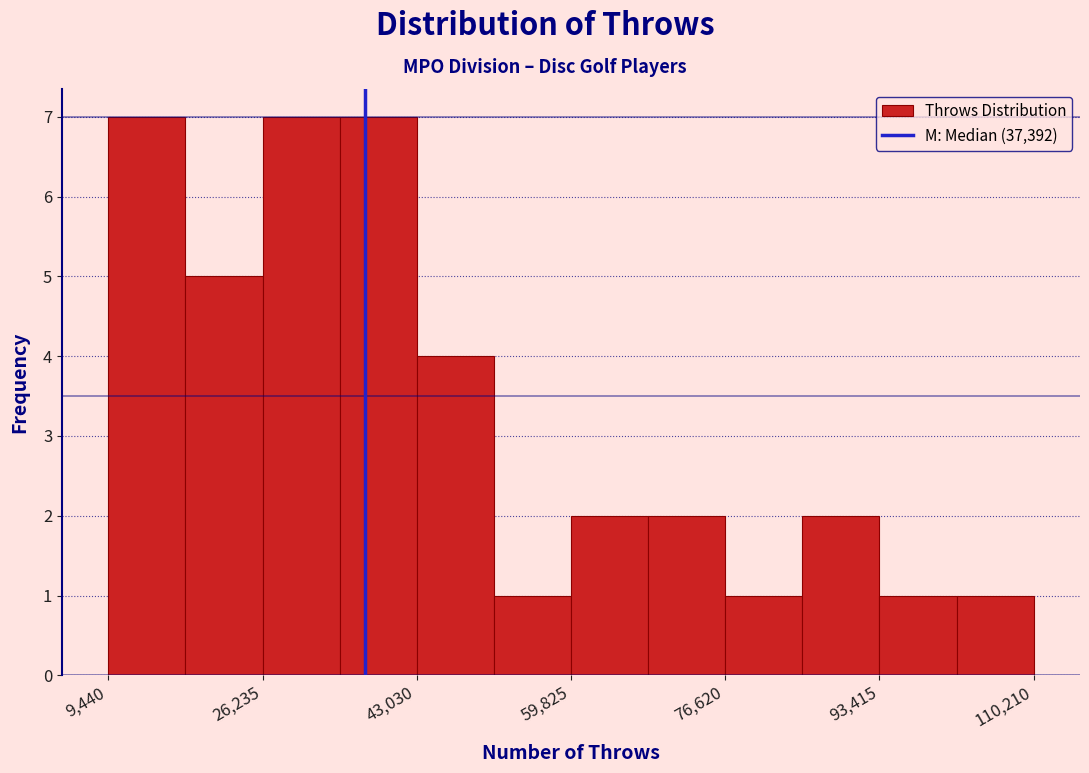

Reading left to right, transcribe this chart: for each bar, give the range it covers on the x-axis and its height. Neither the bar edges nor the heights are printed on the chart, so give them approximately, as read against the axes.

10000 to 18000: 7
18000 to 26000: 5
26000 to 34000: 7
34000 to 44000: 7
44000 to 52000: 4
52000 to 60000: 1
60000 to 68000: 2
68000 to 76000: 2
76000 to 86000: 1
86000 to 94000: 2
94000 to 102000: 1
102000 to 110000: 1